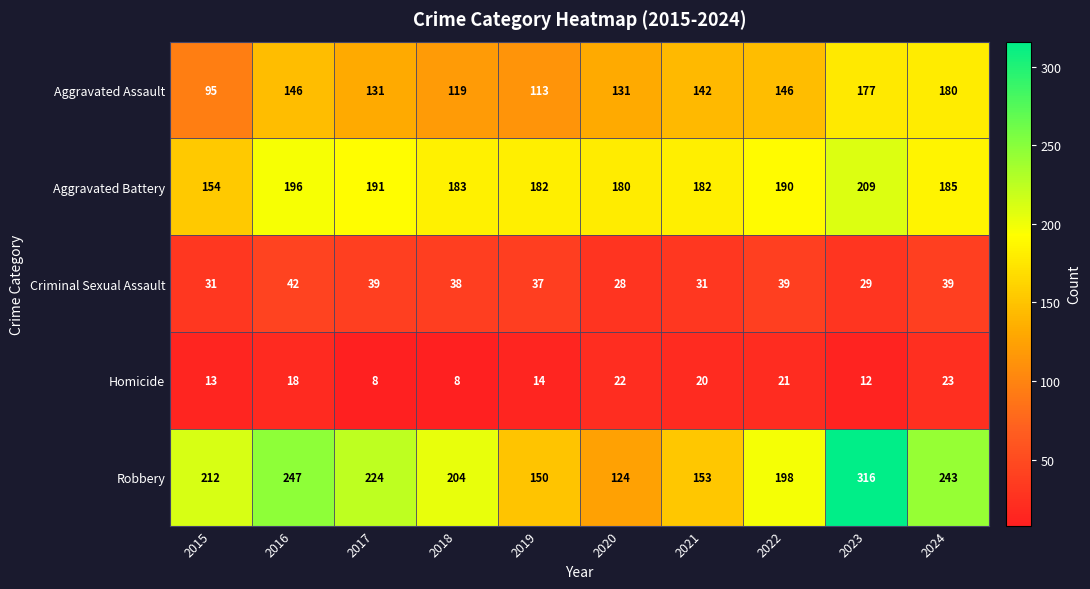

What value does the Homicide series have at 2019?

14